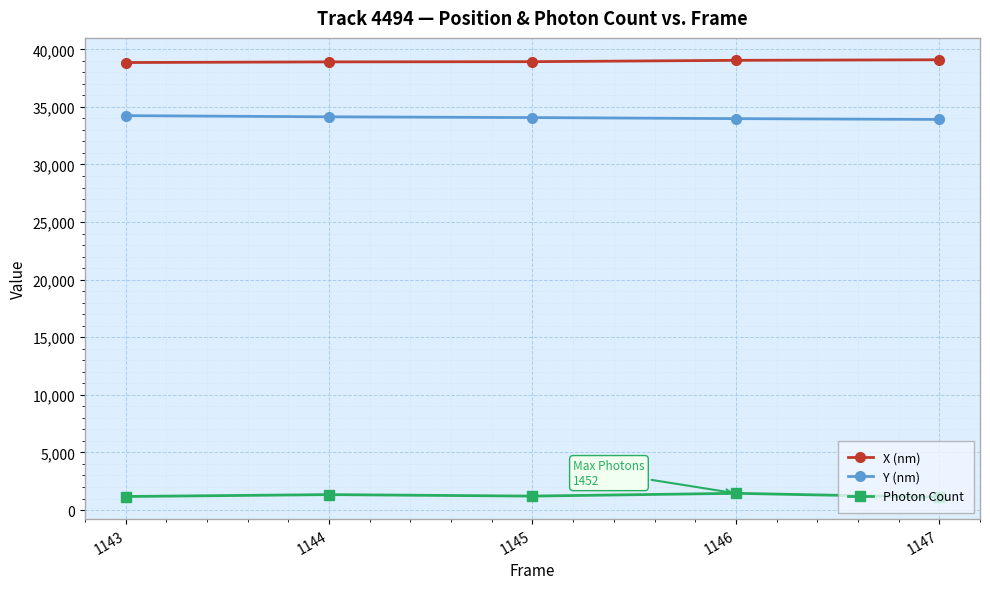

What is the value of the Y (nm) point at the 4th from the left?

33982.1